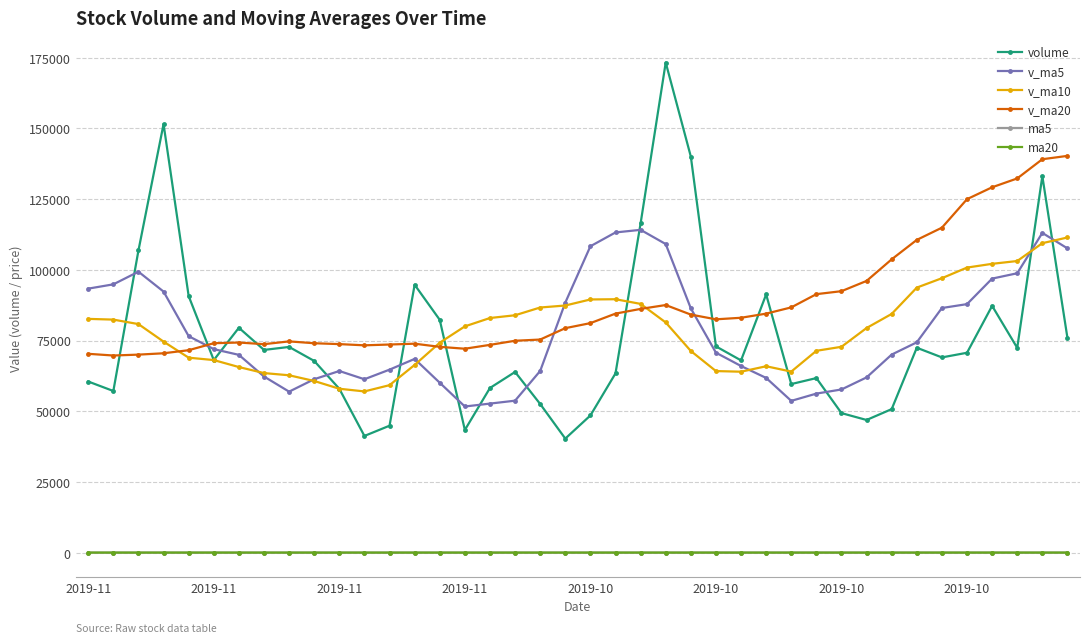

What is the difference between the maximum and minimum values in the ma5 series?

2.7